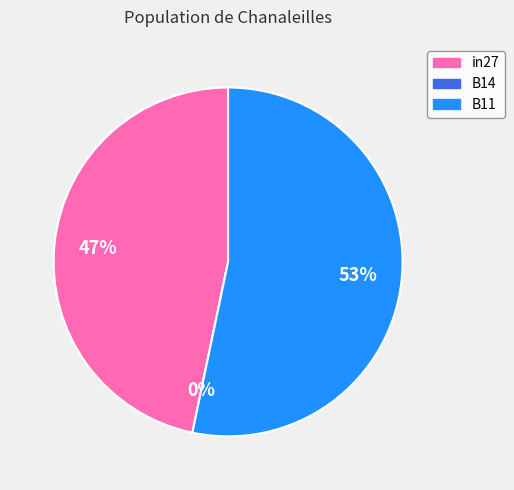

Is in27 the majority of the pie?

No